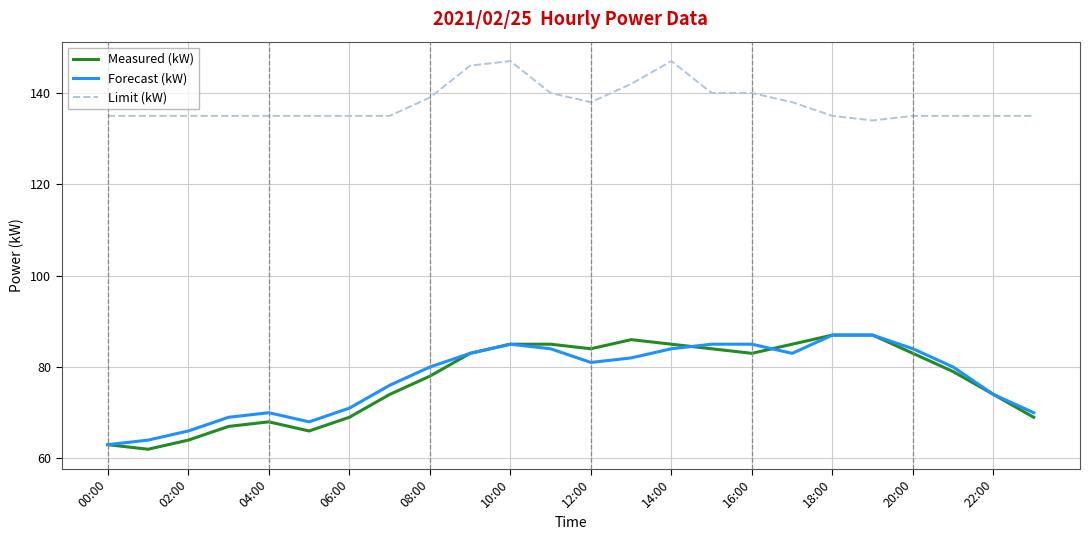

What is the highest value of the Limit (kW) series?

147